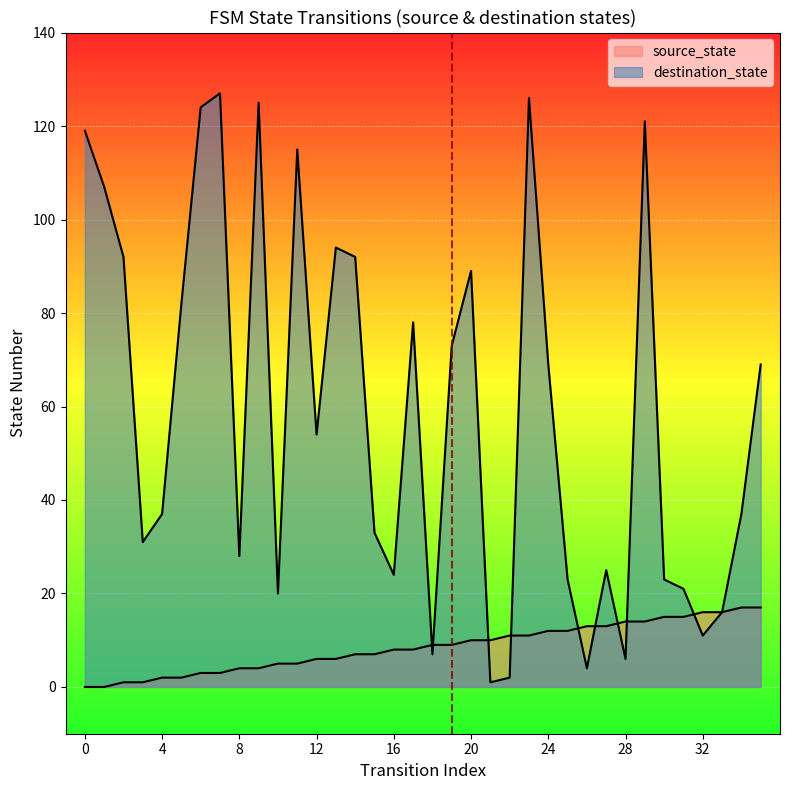

What is the spread (max minus min) of values at 21?

9